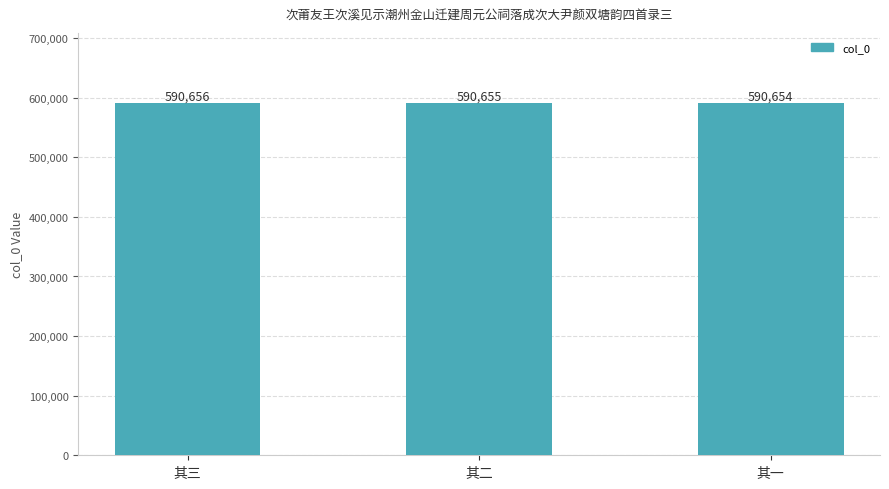

The value at 其三 is 1062758. True or false?

False